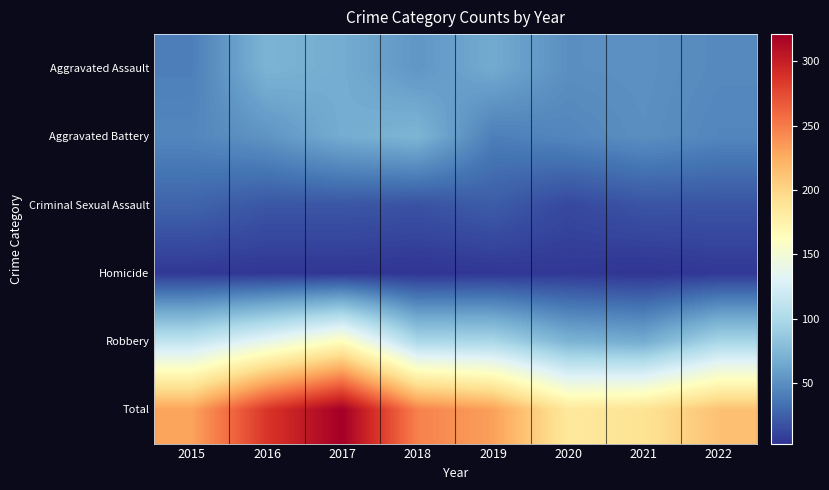

At how many categories does at least one series exceed 296?

1